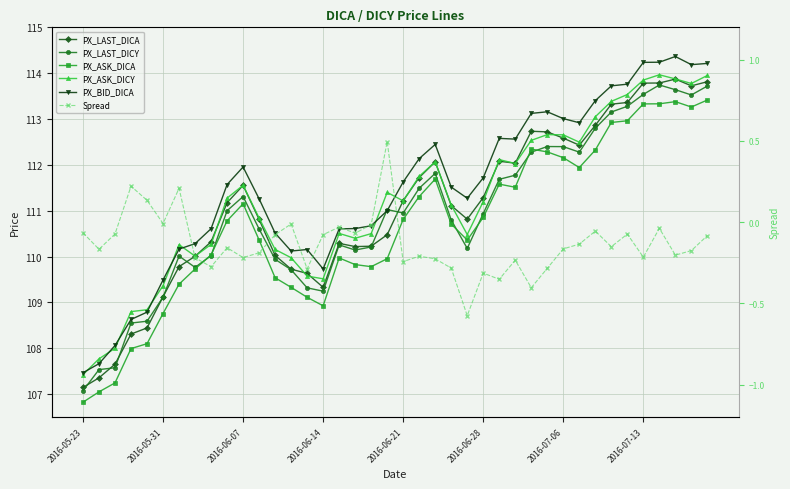

At which label does PX_ASK_DICA first exceed 110?

8